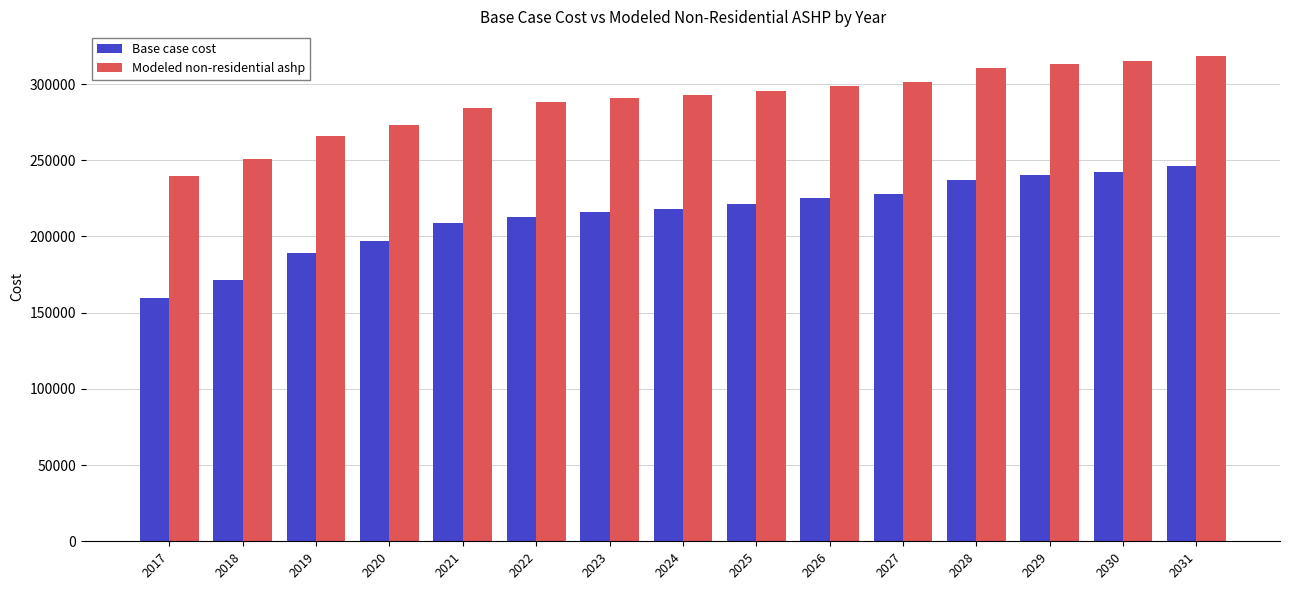

Reading left to right, list all the values displayed in this chart.

Base case cost: 159308.4	171746.9	189022.5	196969.2	208614.5	212885.8	215733.4	218225.1	221428.6	224988.1	227835.7	237081.1	240378.5	242576.8	246240.7
Modeled non-residential ashp: 239750.7	250820.3	266194.8	273267.1	284304.0	288119.1	290662.5	292888.0	295749.4	298928.6	301472.0	310451.2	313406.5	315376.7	318660.3